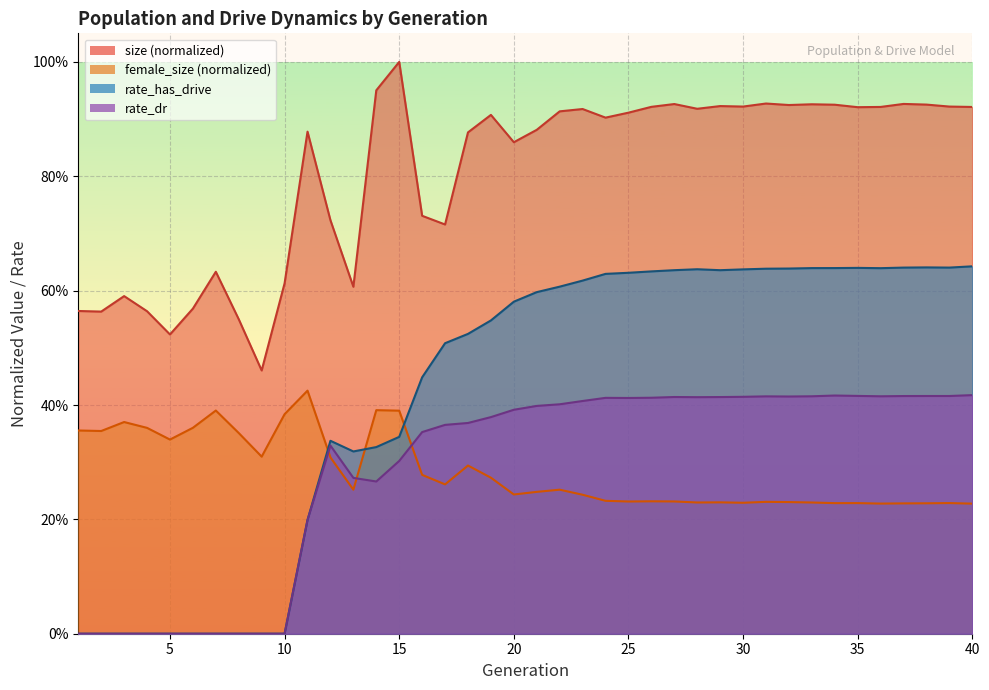

At which category is the sum across all series the highest?

31